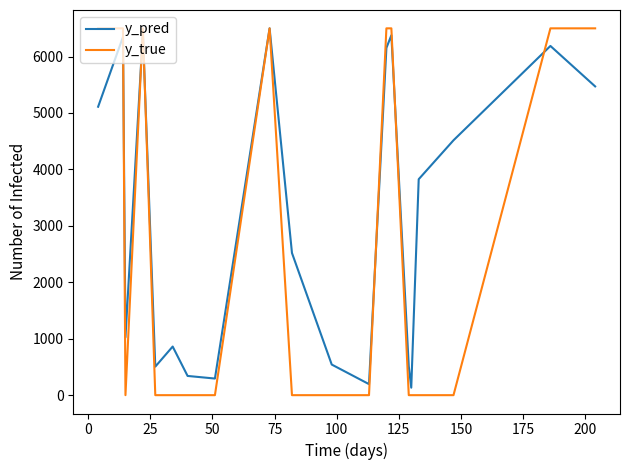

Which series has the largest total across all categories?

y_pred